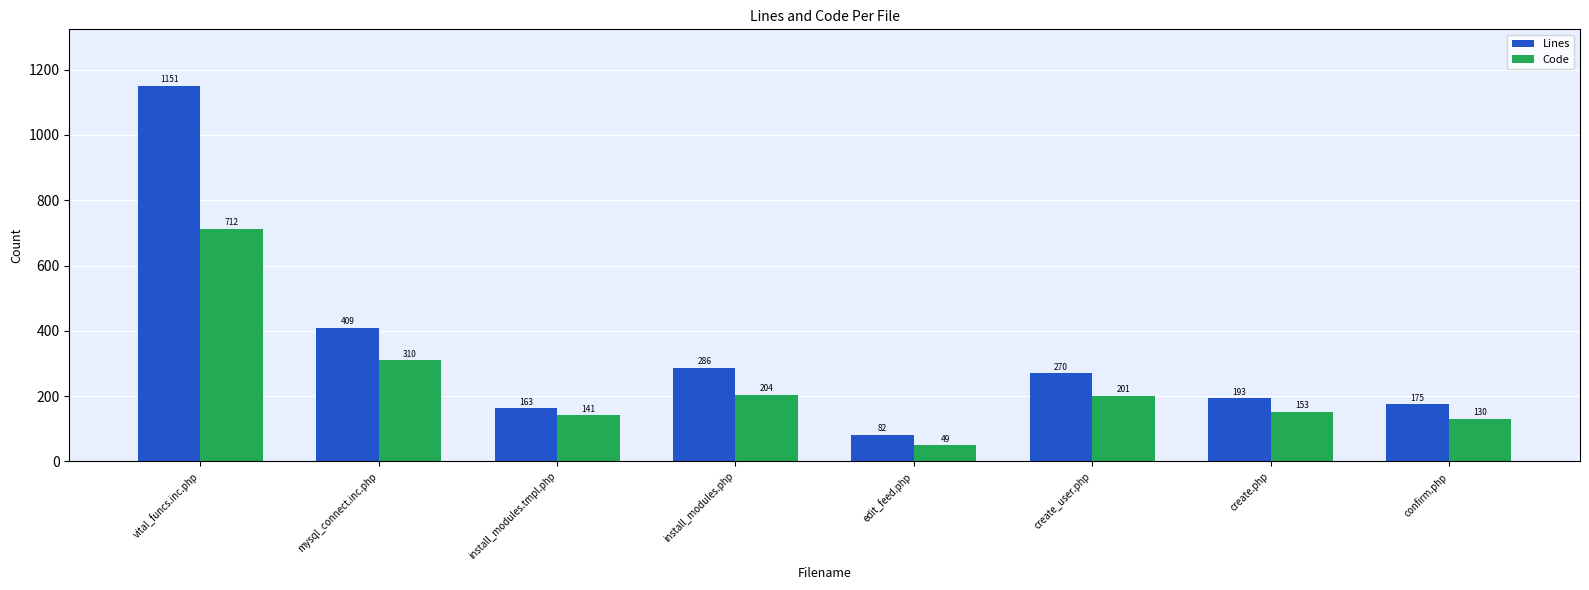

What is the label of the 2nd bar from the right?

create.php